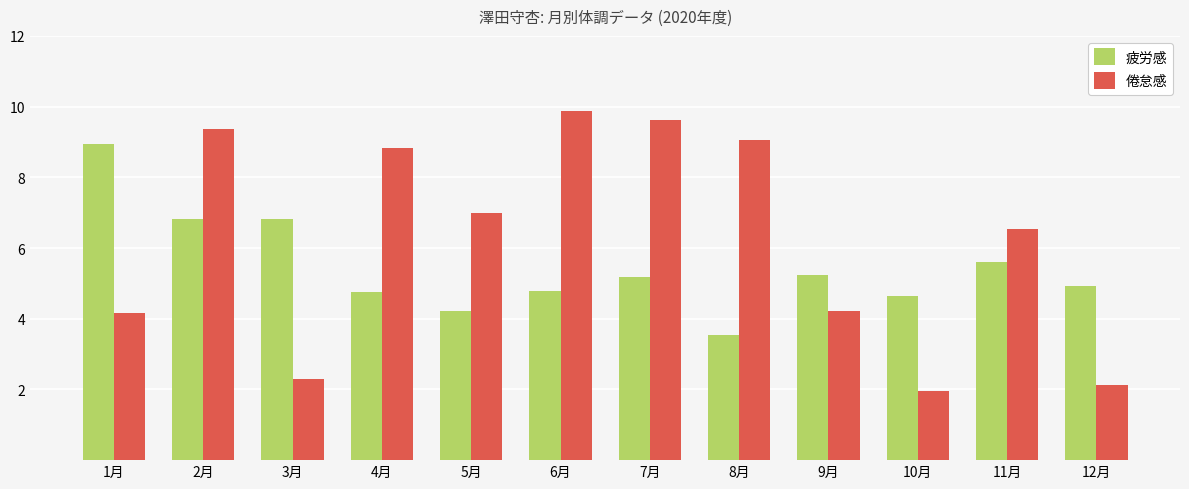

What is the average value of the 疲労感 series?

5.5